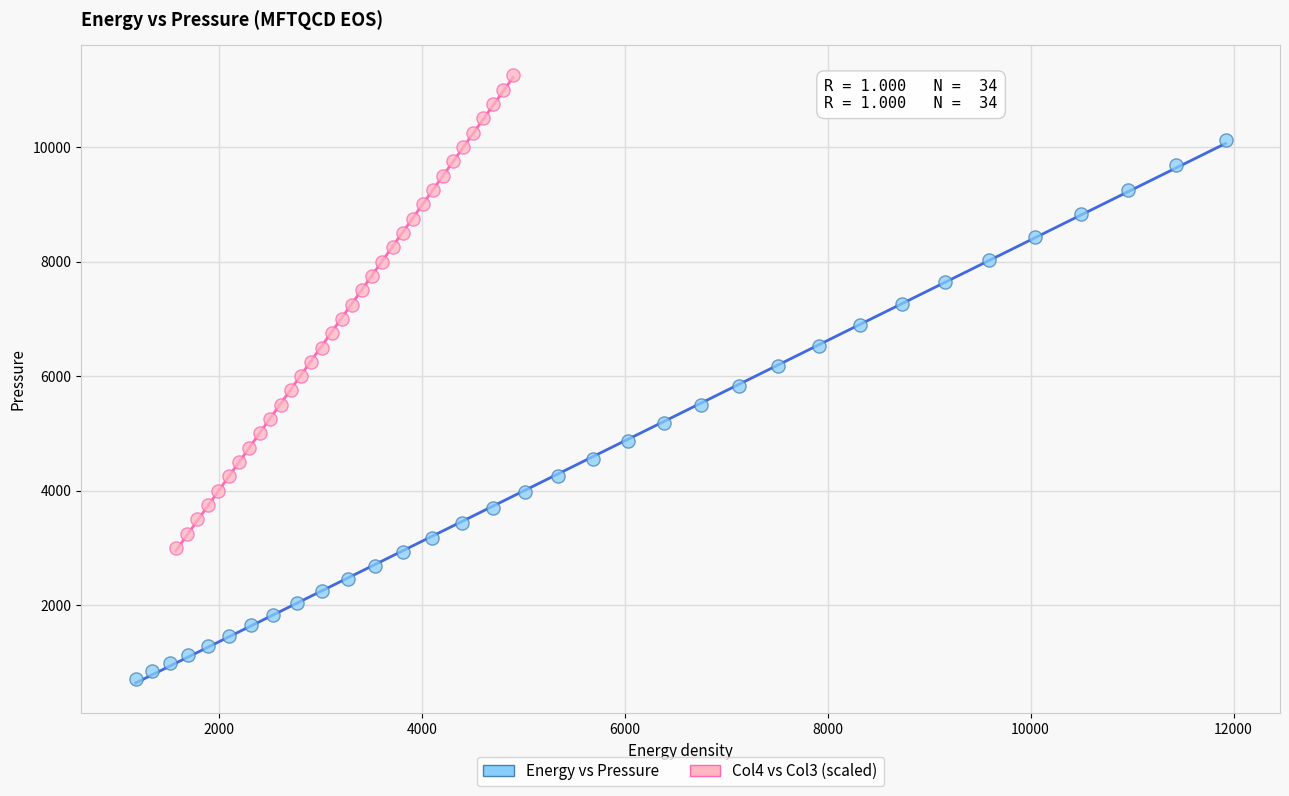

Which series reaches the minimum Y coordinate?

Energy vs Pressure